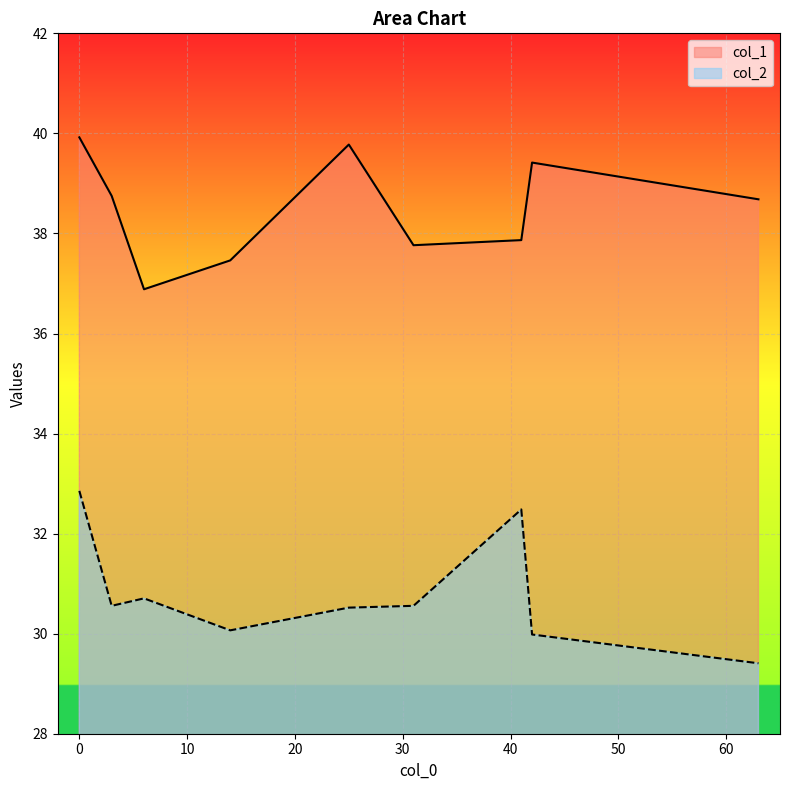

What is the greatest value displayed?

39.9